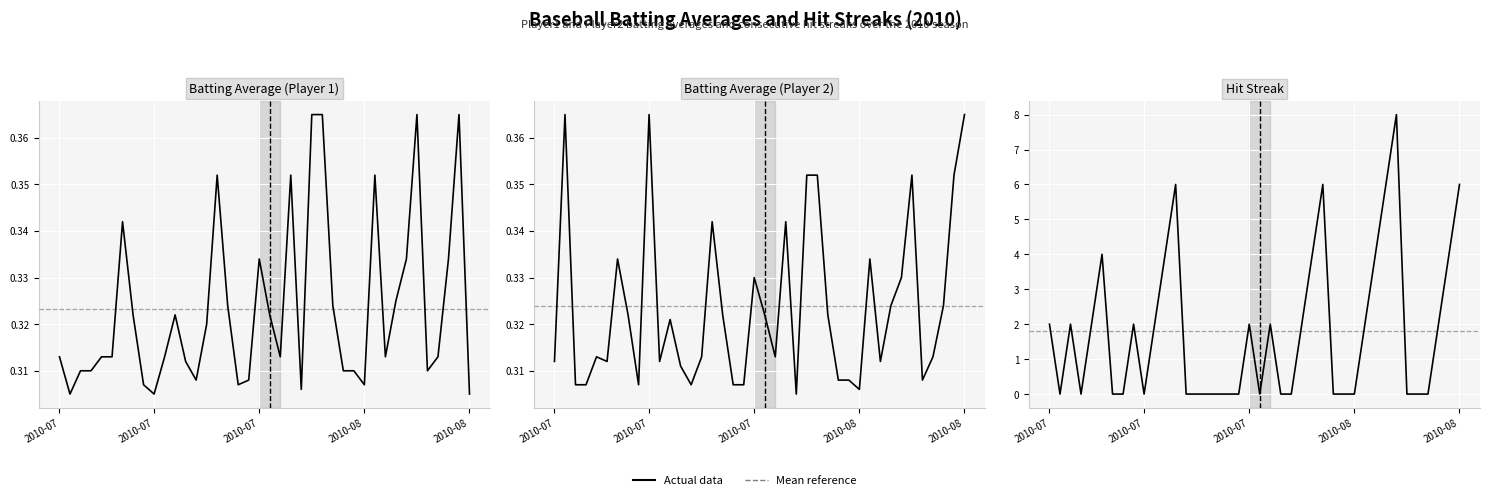

At which category is the sum across all series the highest?

33